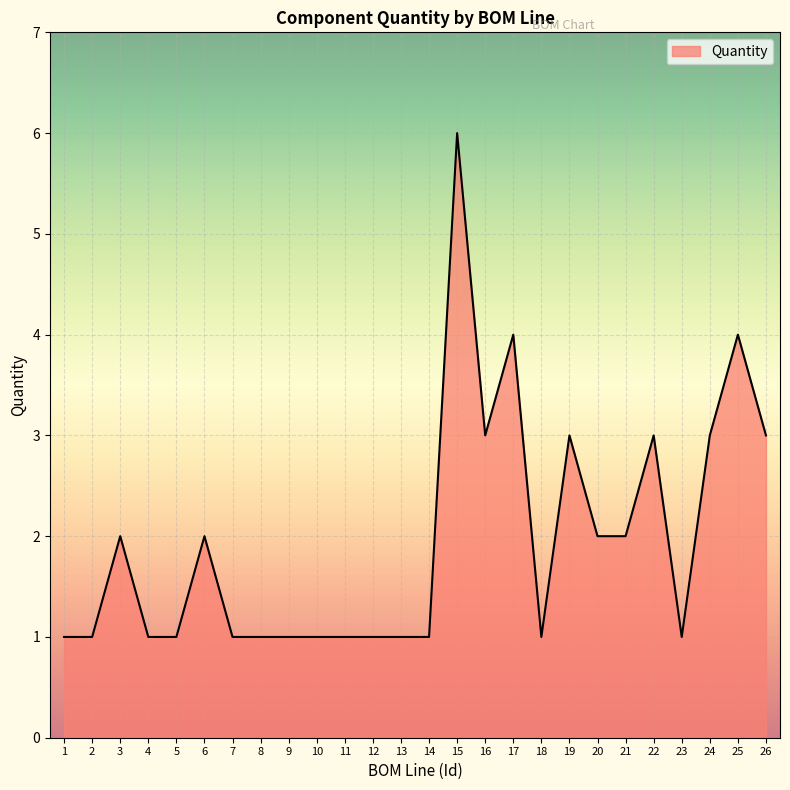

What is the average value?

2